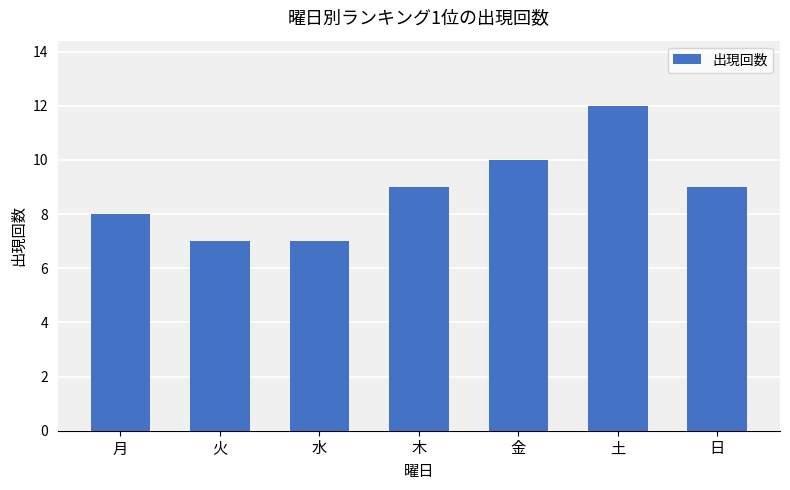

Reading right to left, list all the values displayed in this chart.

日=9	土=12	金=10	木=9	水=7	火=7	月=8